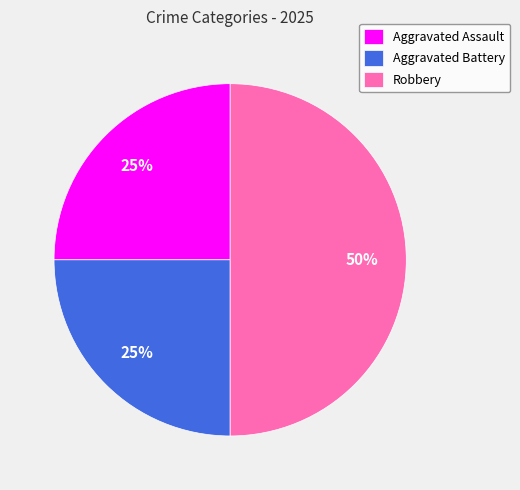

Which category has the biggest portion of the pie?

Robbery